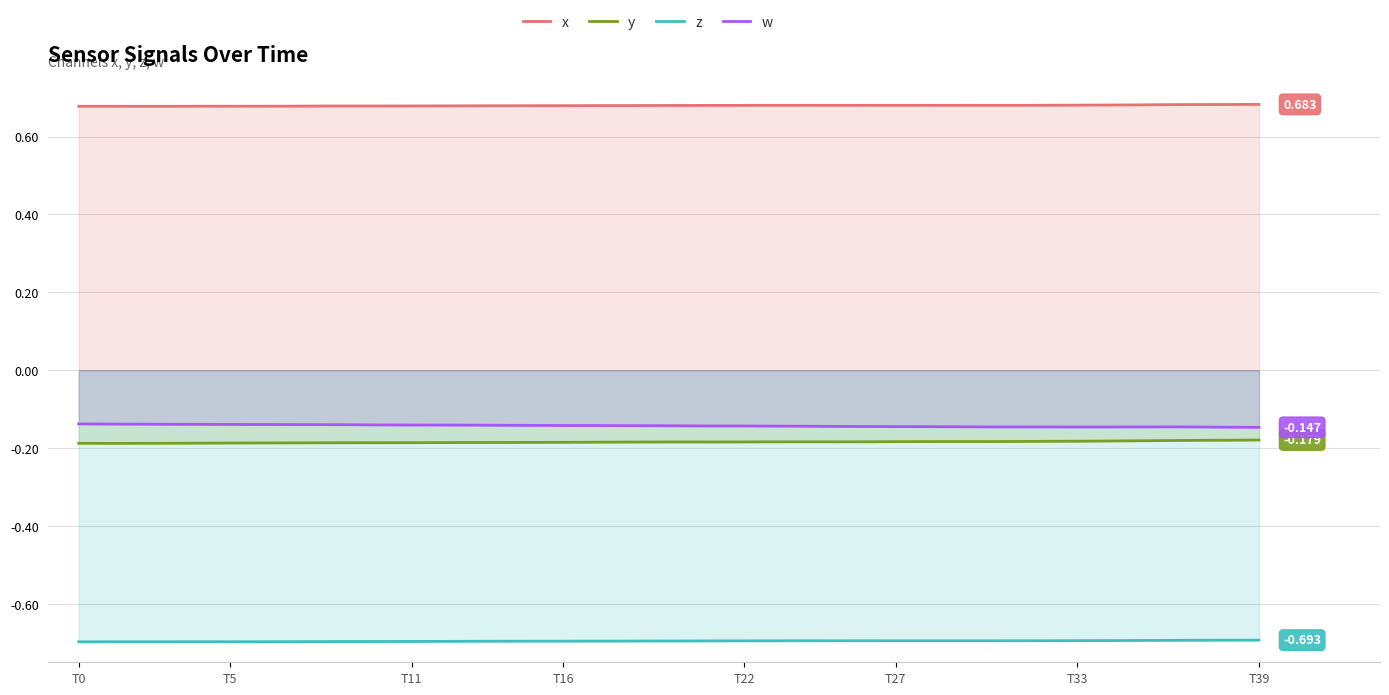

Which series has the largest total across all categories?

x